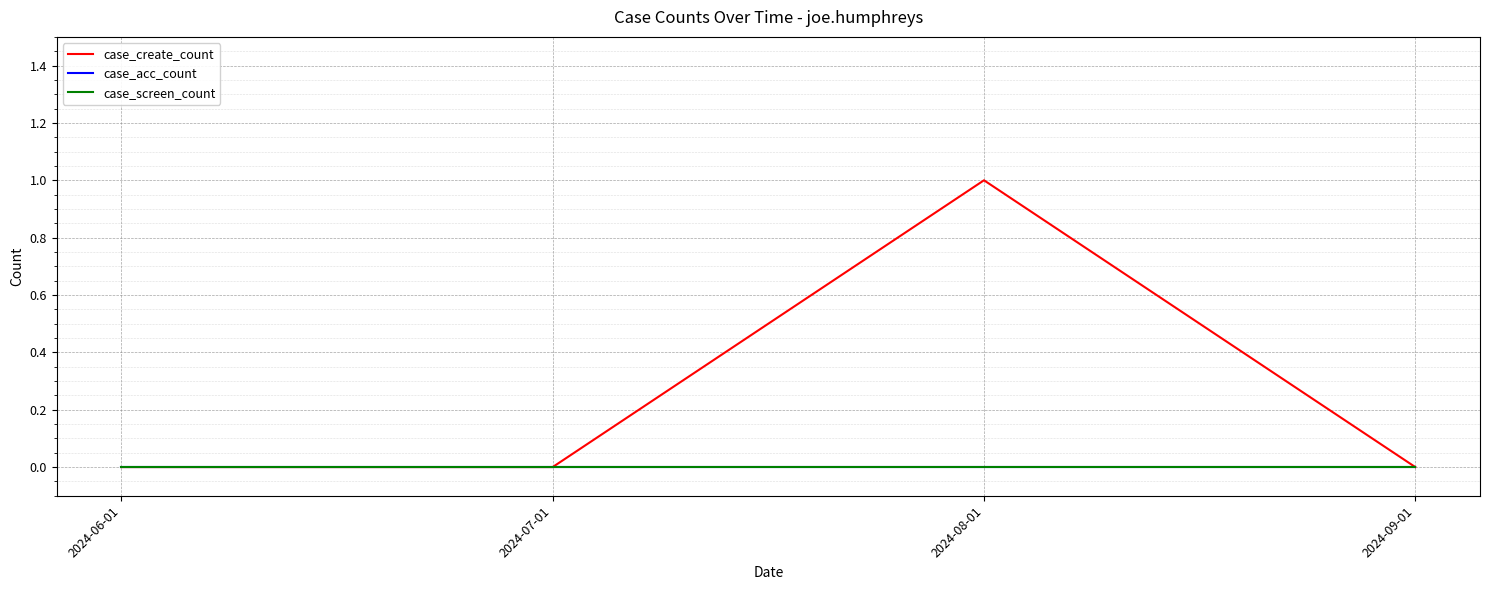

How many interior local peaks does the case_create_count series have?

1